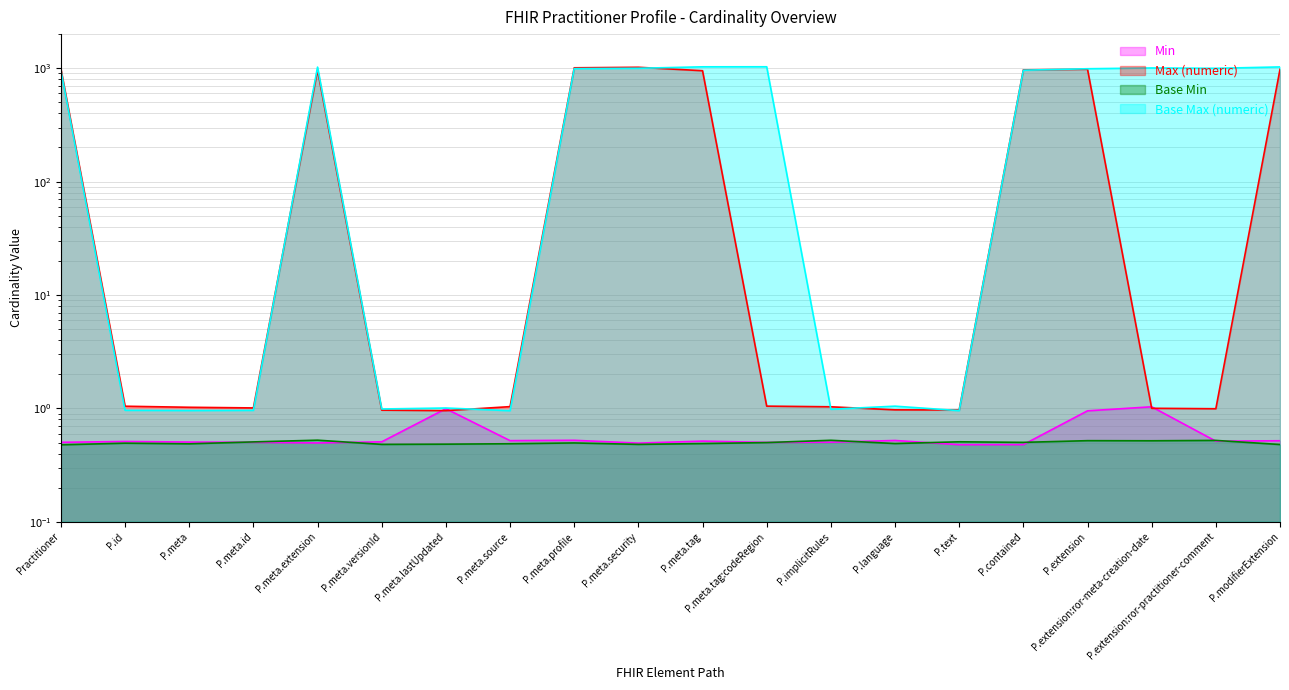

Which series has the largest range (max minus min)?

Base Max (numeric)